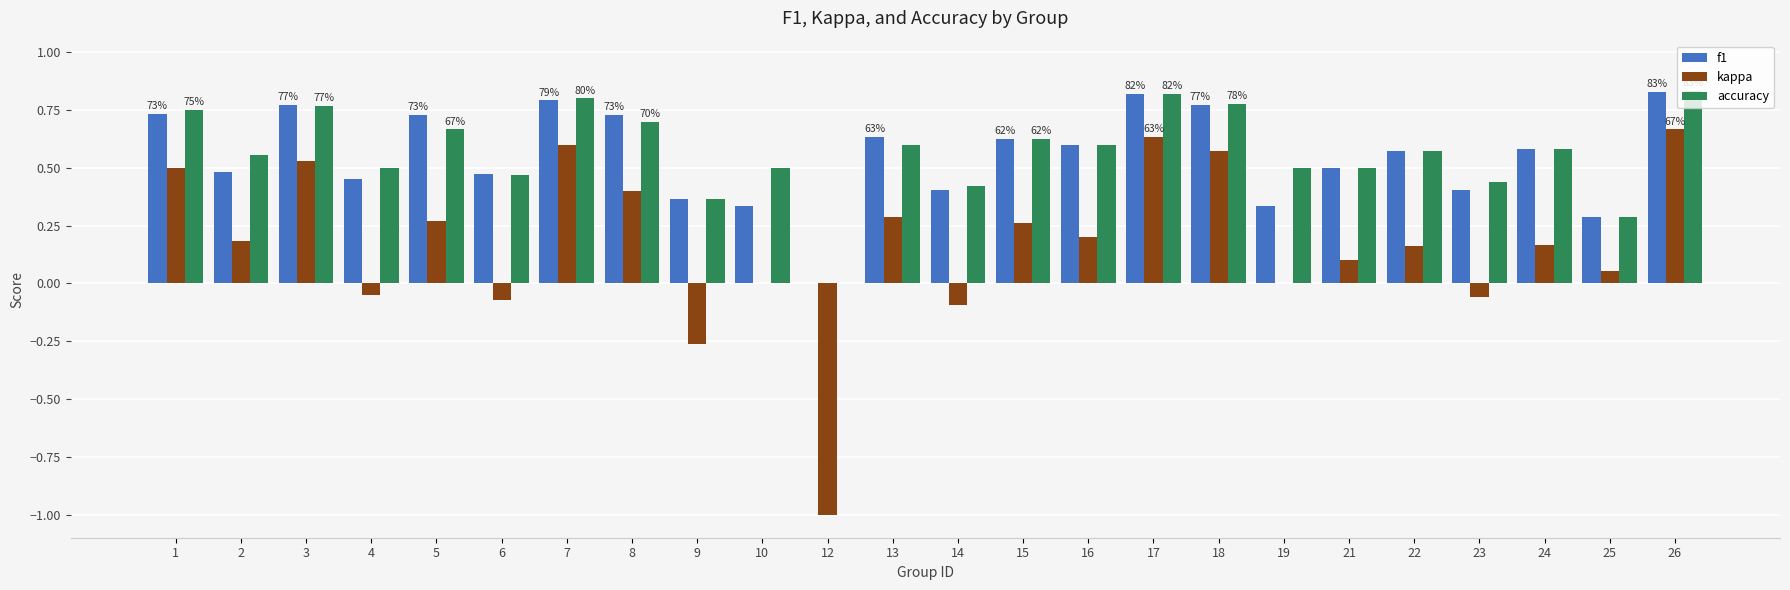

Which series changed the most between 5 and 6?

kappa